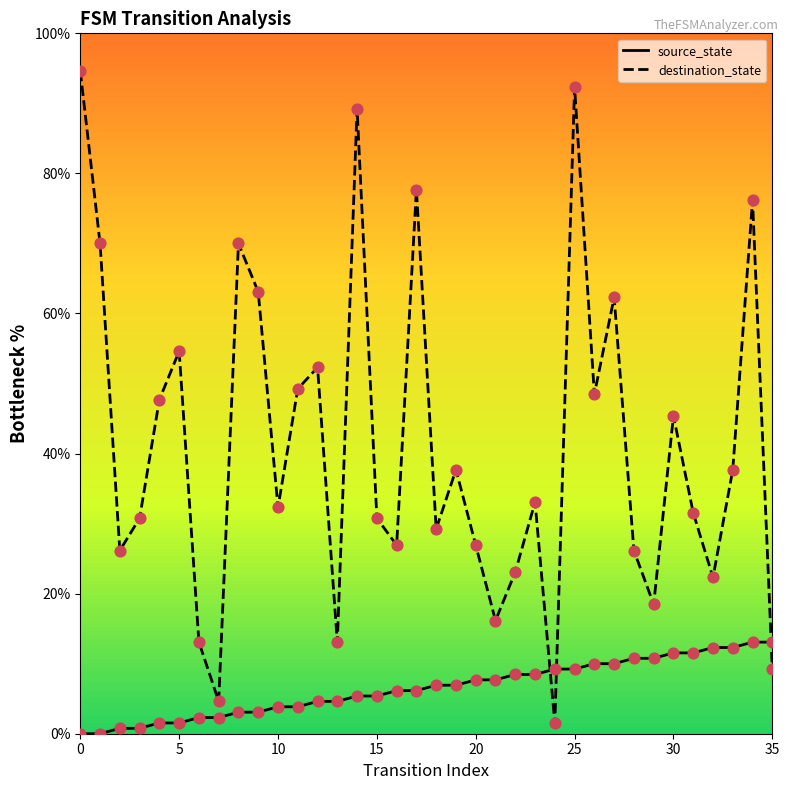

Which series has the largest total across all categories?

destination_state